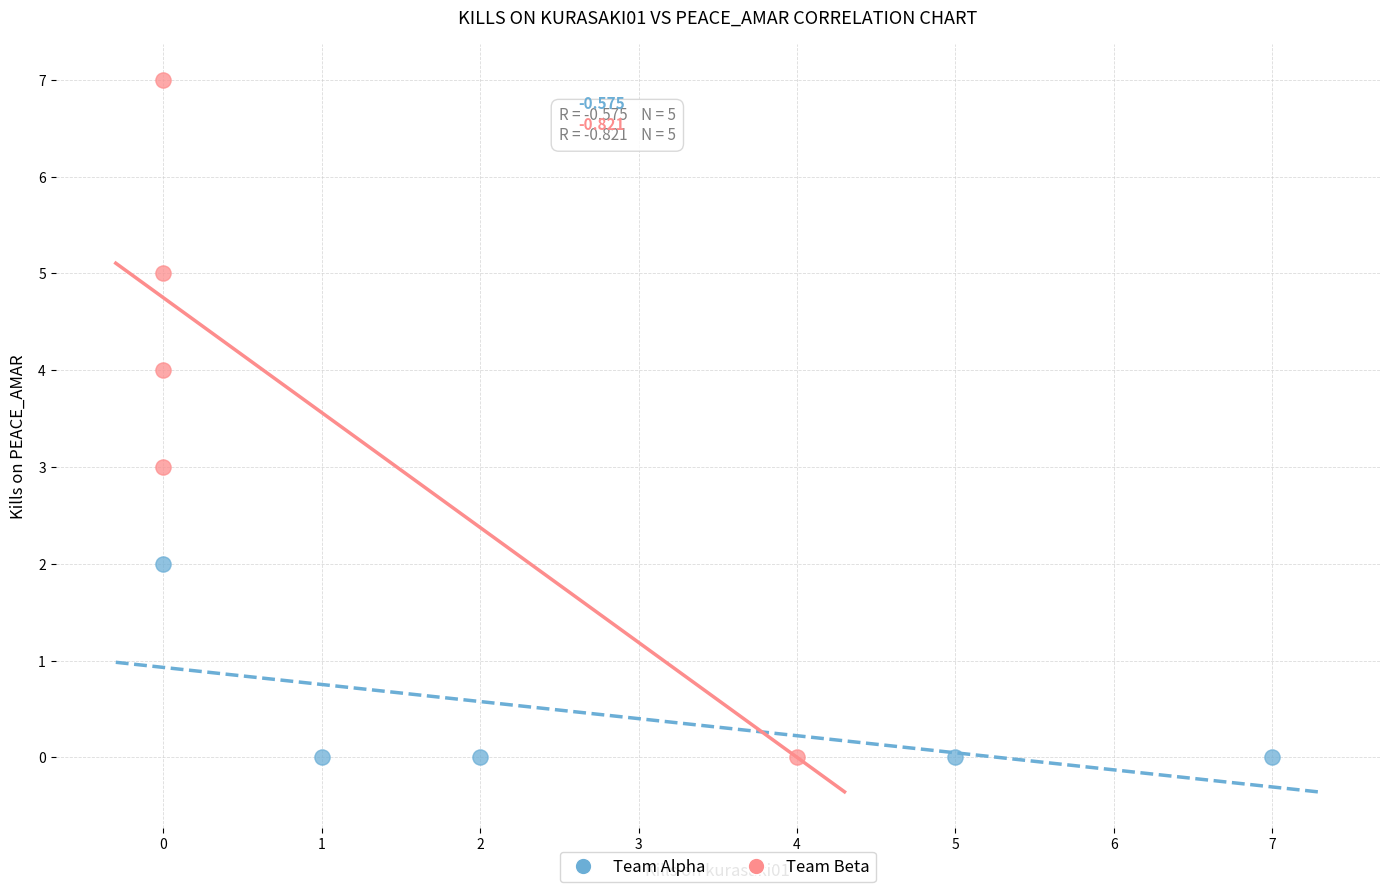

Which series contains the highest Y value?

Team Beta